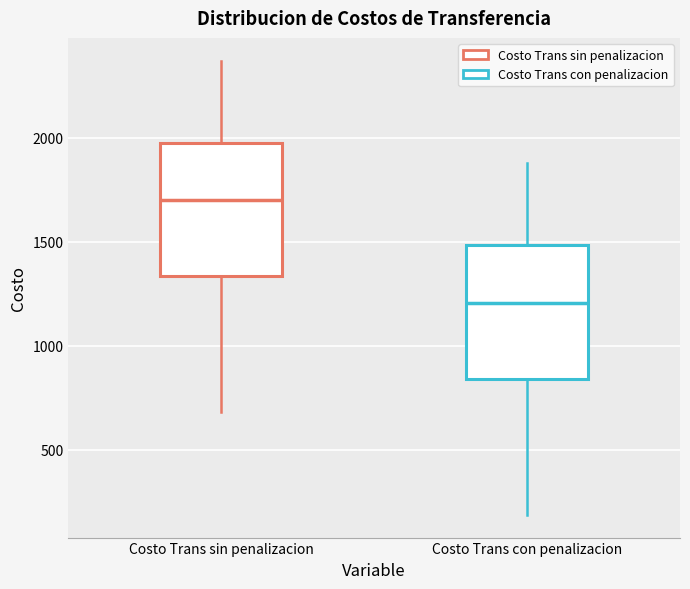

Which box has the highest median line?

Costo Trans sin penalizacion